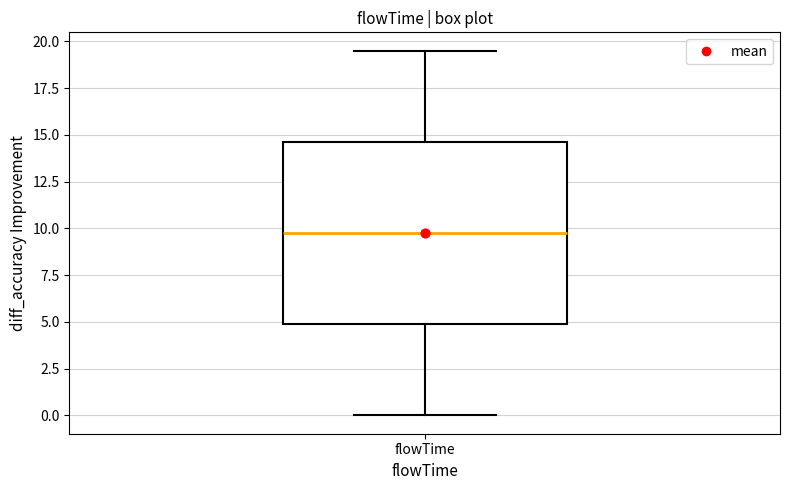

Read this box plot against the y-axis: the position of the median line, the range covered by the box, and the ends of both whiskers. The values are not printed on the chart, so give them approximately, as read against the axis.

median 10.0, box 5.0 to 14.5, whiskers 0.0 to 19.5